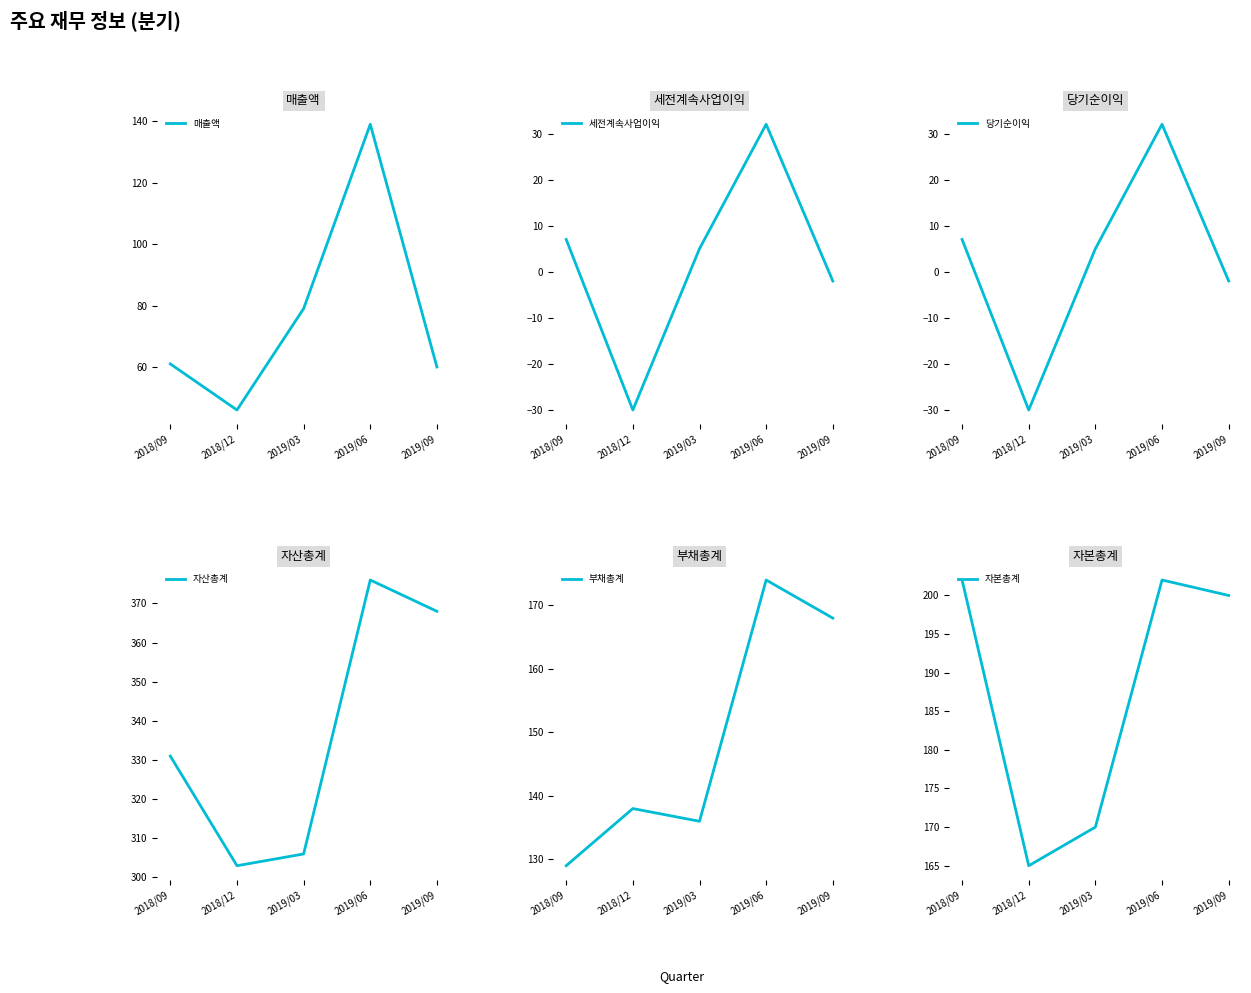

What is the total value across all series at 2018/09?

737